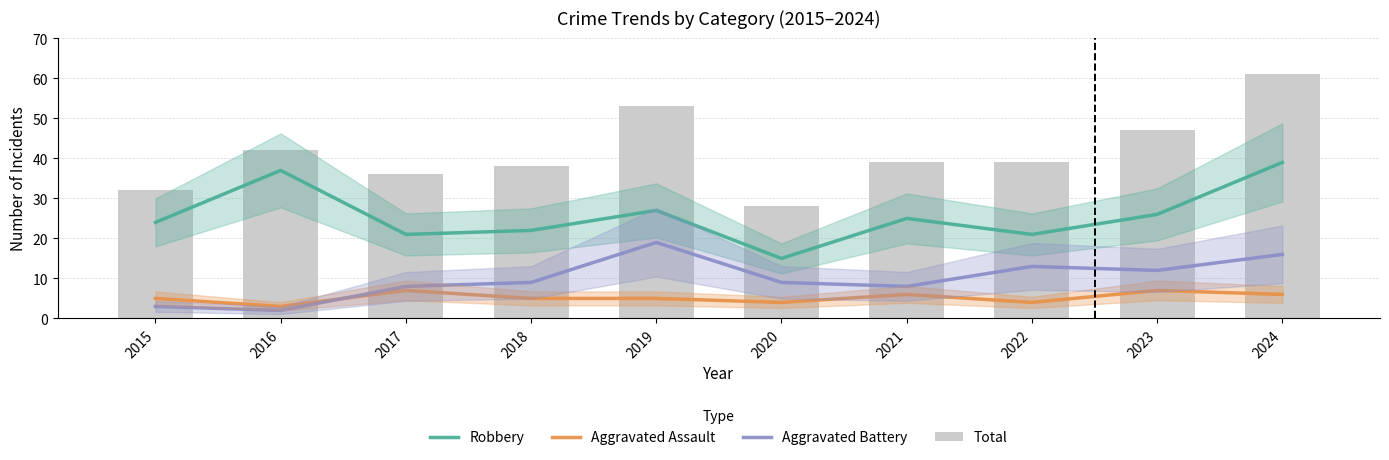

Rank the categories by Aggravated Battery value from highest to lowest.

2019, 2024, 2022, 2023, 2018, 2020, 2017, 2021, 2015, 2016